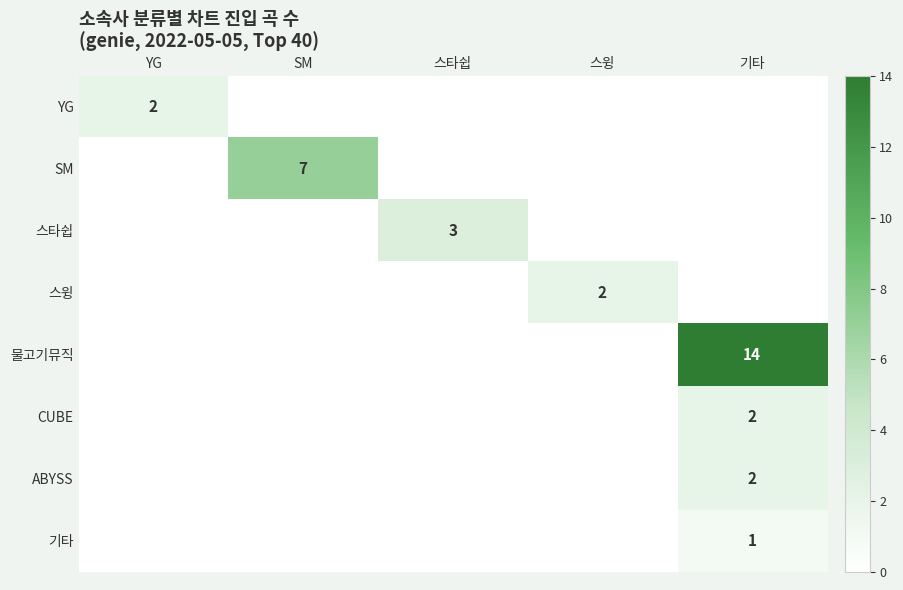

Which series has the largest total across all categories?

물고기뮤직